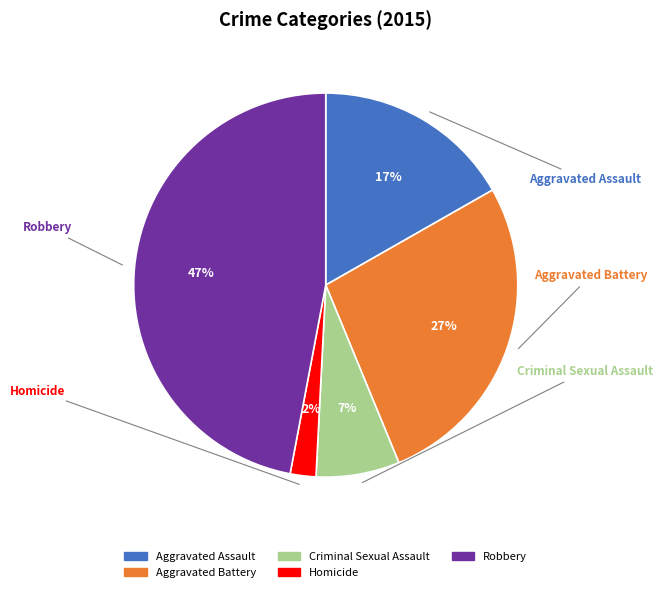

Is it true that Criminal Sexual Assault is 15% of the pie?

False